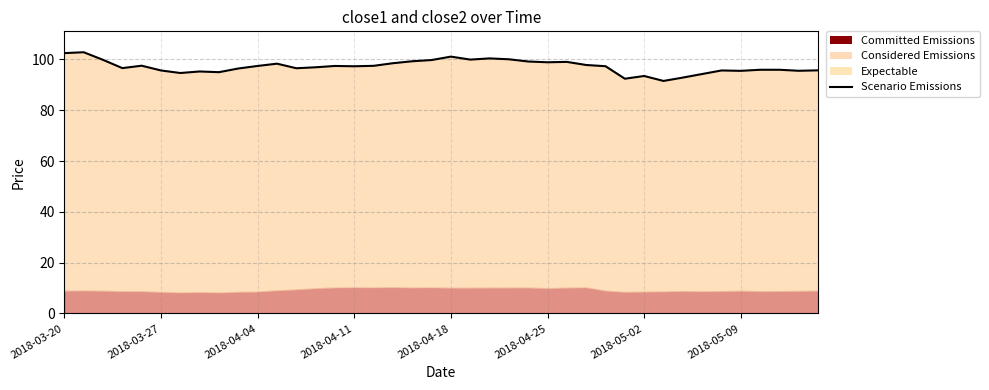

Reading left to right, list all the values displayed in this chart.

102.5	102.8	99.8	96.6	97.5	95.7	94.7	95.2	95.0	96.4	97.4	98.3	96.5	96.9	97.4	97.3	97.5	98.5	99.3	99.8	101.1	99.9	100.4	100.0	99.2	98.9	99.0	97.8	97.3	92.4	93.5	91.5	92.8	94.2	95.7	95.5	95.9	95.9	95.5	95.7